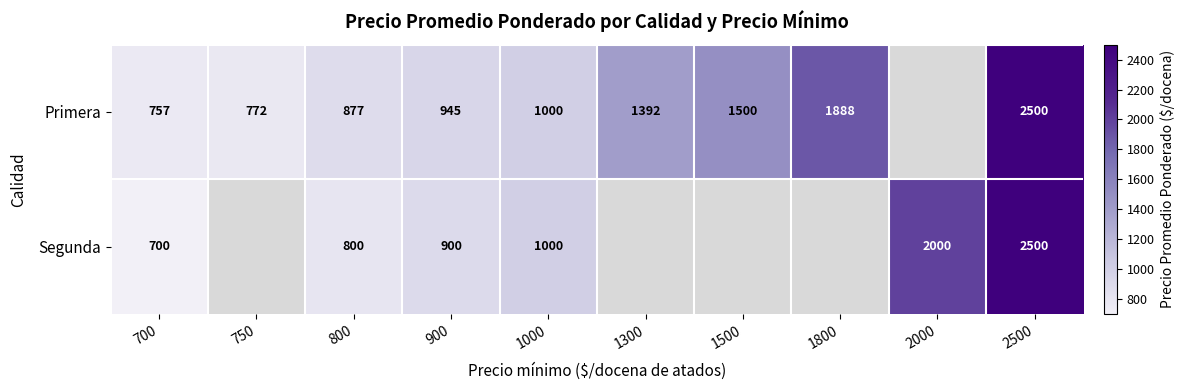

What is the greatest value displayed?

2500.0